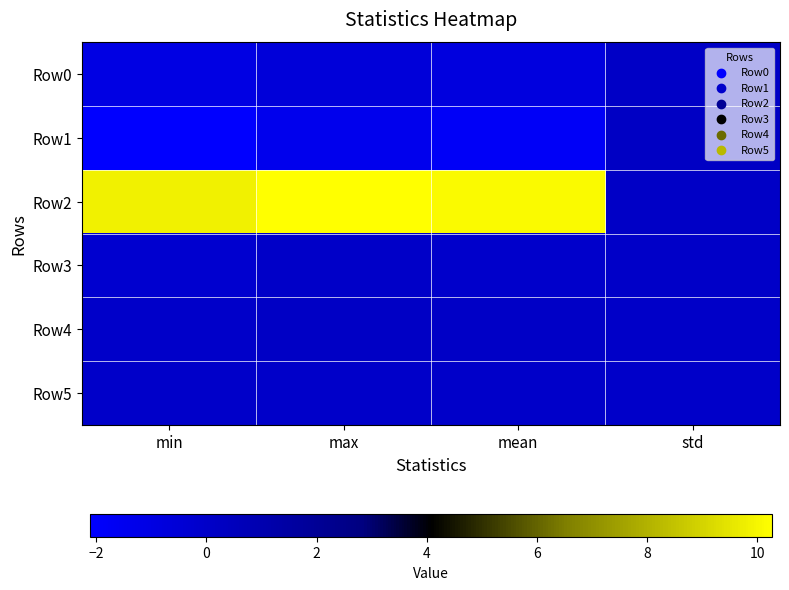

At which category is the sum across all series the highest?

max